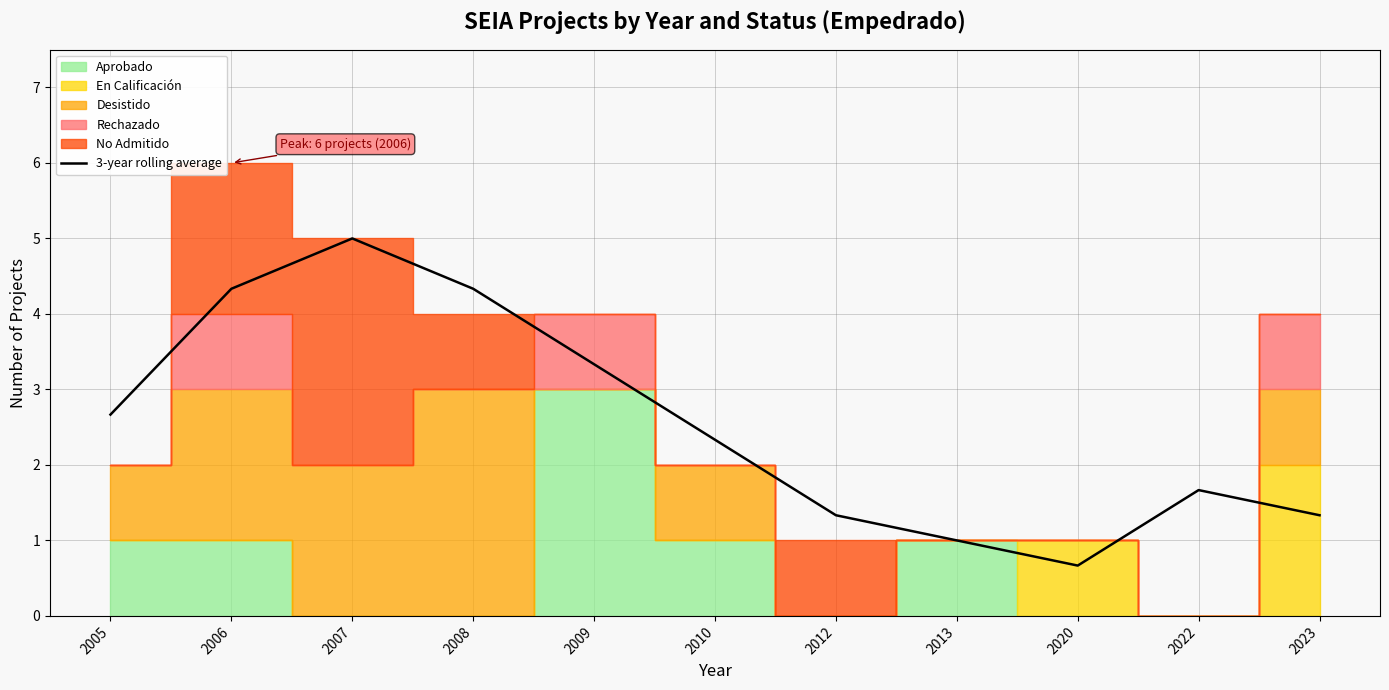

Between 2008 and 2020, which is larger?

2008